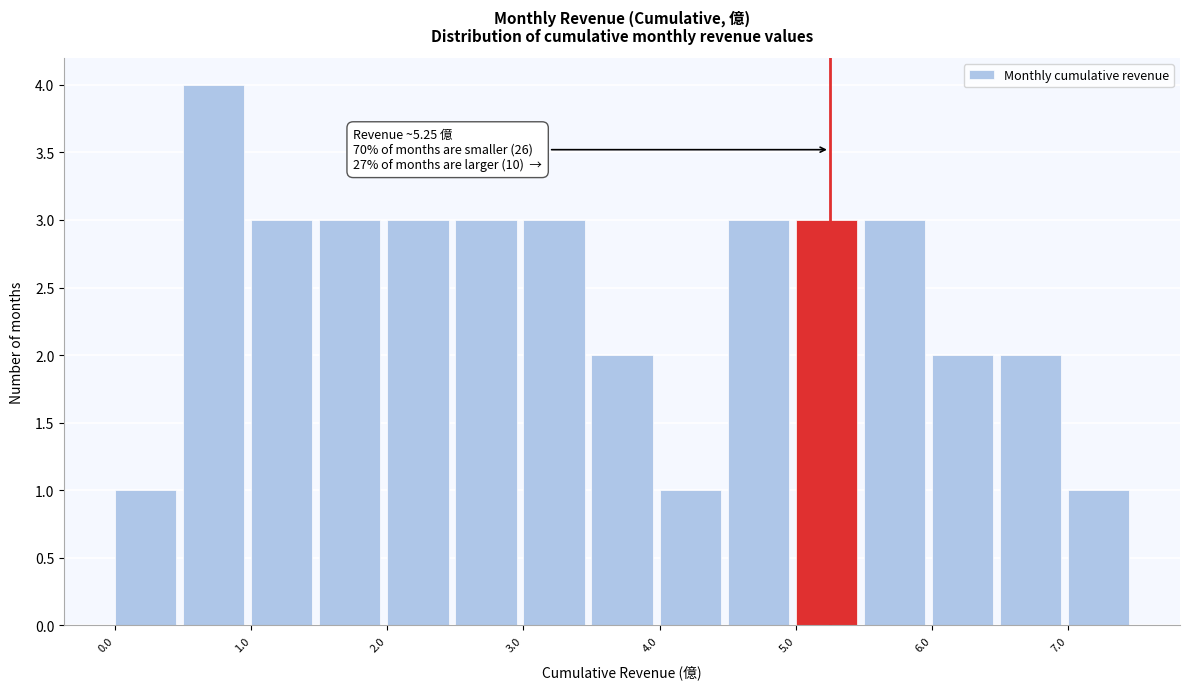

Which range on the x-axis has the tallest bar?

0.5 to 1.0